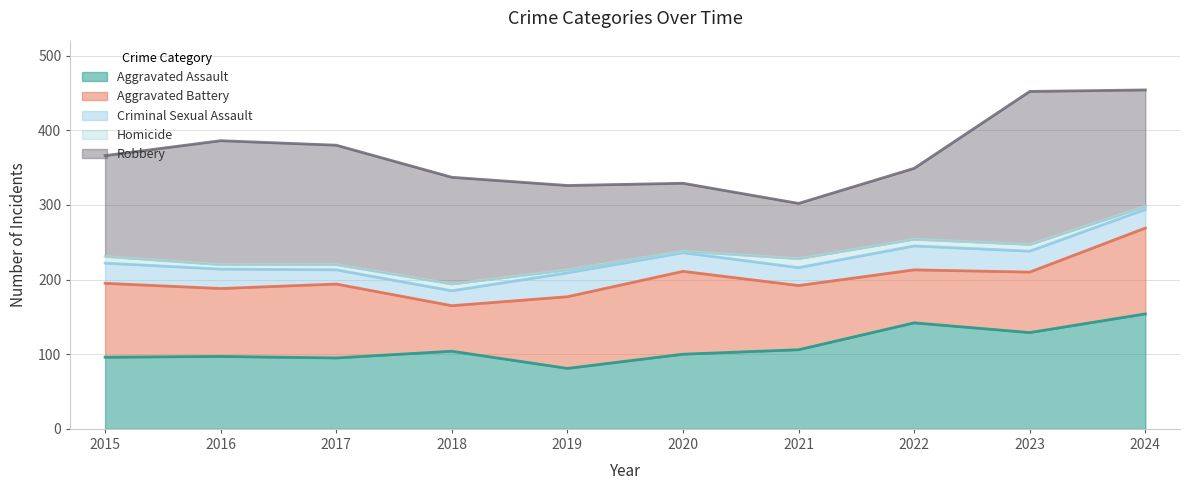

In Aggravated Assault, how many points are higher than both neighbors (excluding endpoints)?

3